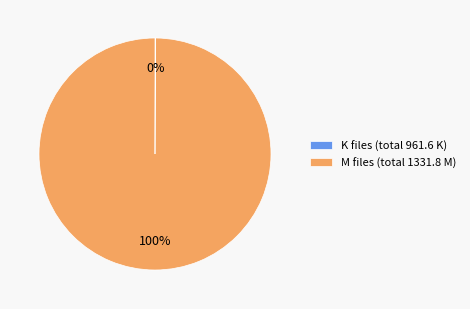

Is M files (total 1331.8 M) the majority of the pie?

Yes